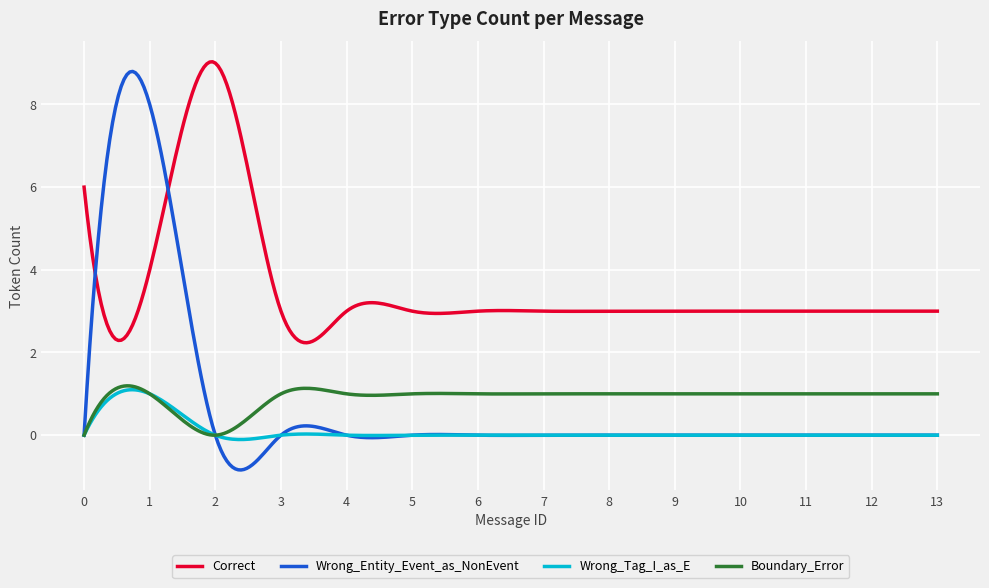

What is the highest value of the Wrong_Entity_Event_as_NonEvent series?

8.8